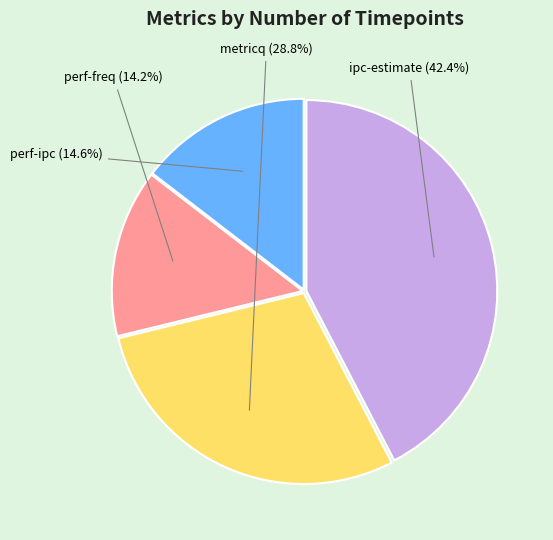

Is there a majority slice in this chart?

No